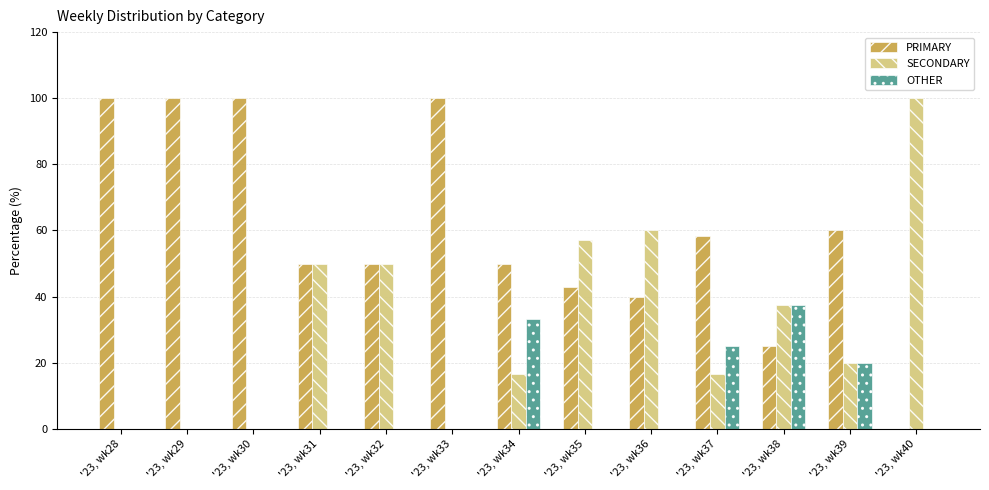

At which label is OTHER closest to 18?

'23, wk39